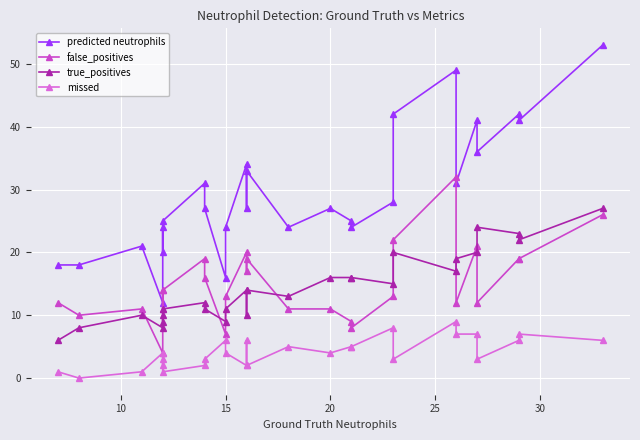

How many values in the missed series exceed 4?

12